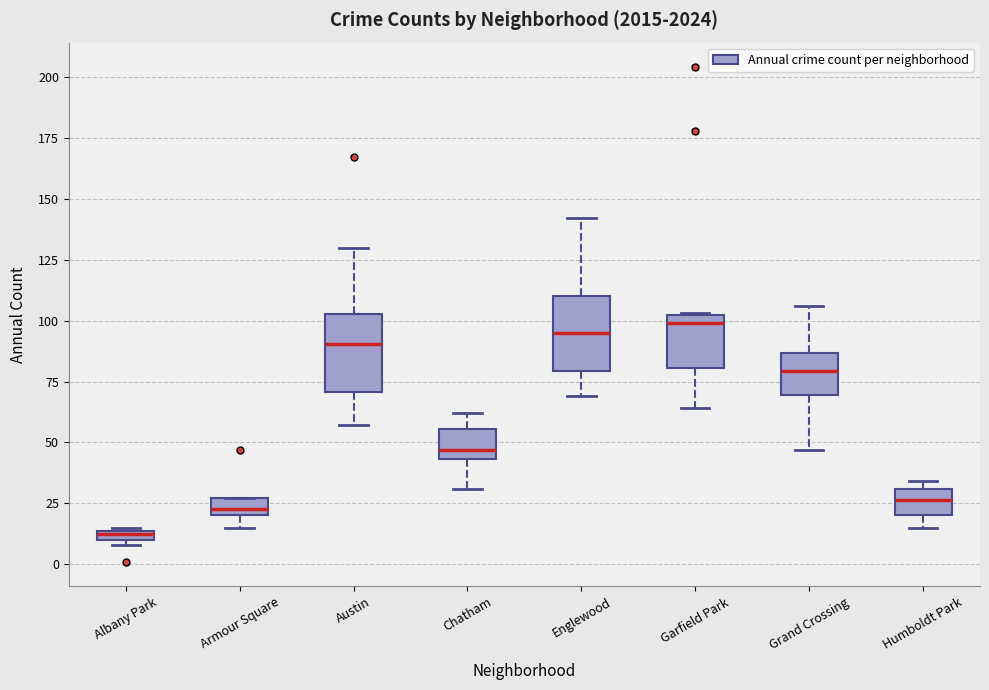

Where is the upper edge of the box for Albany Park on the y-axis? The values are not printed on the chart, so give them approximately, as read against the axis.

15